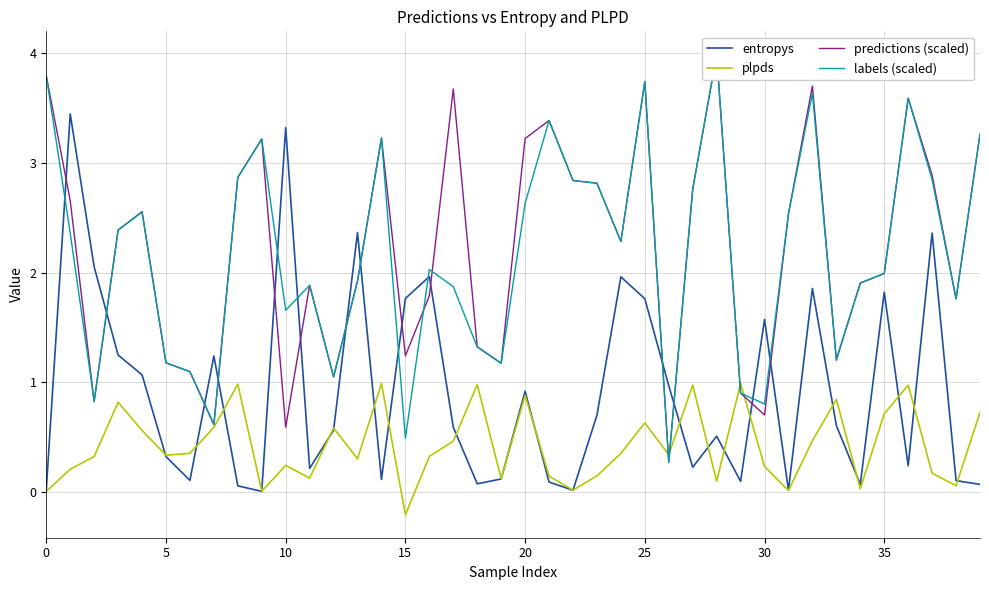

Is it true that entropys equals 1.8 at 25?

True